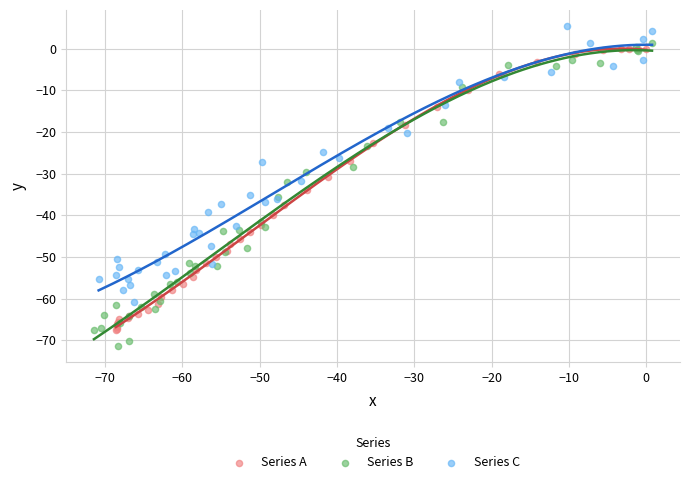

Which series contains the lowest Y value?

Series B